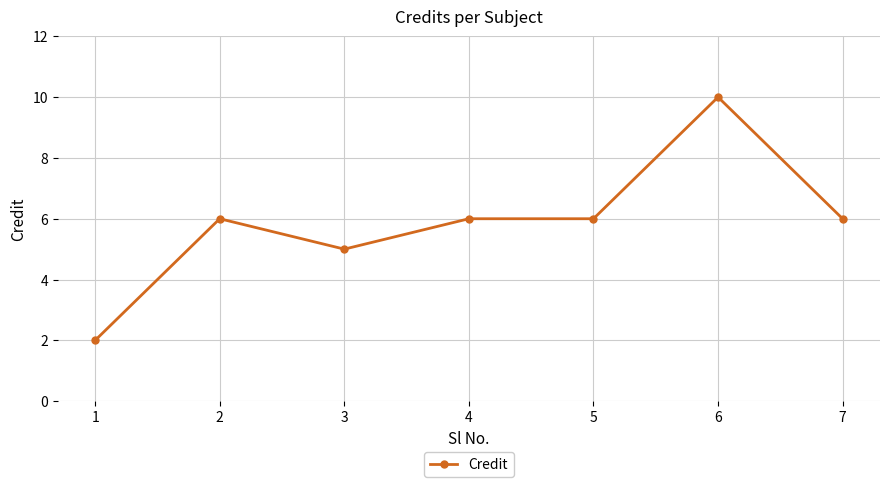

The chart shows a value of 9 at 7. True or false?

False